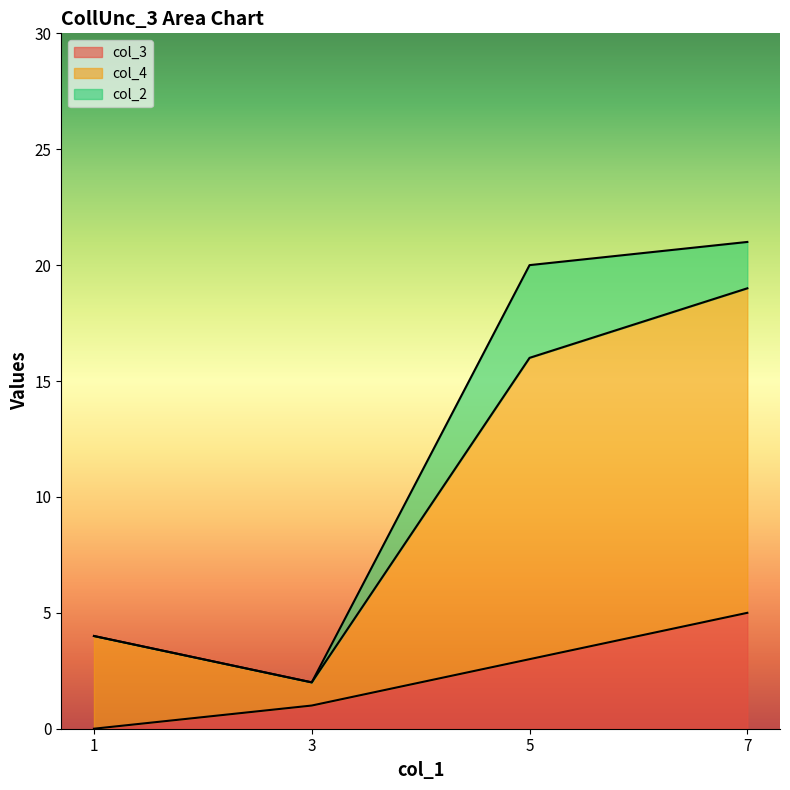

What is the spread (max minus min) of values at 1?

4